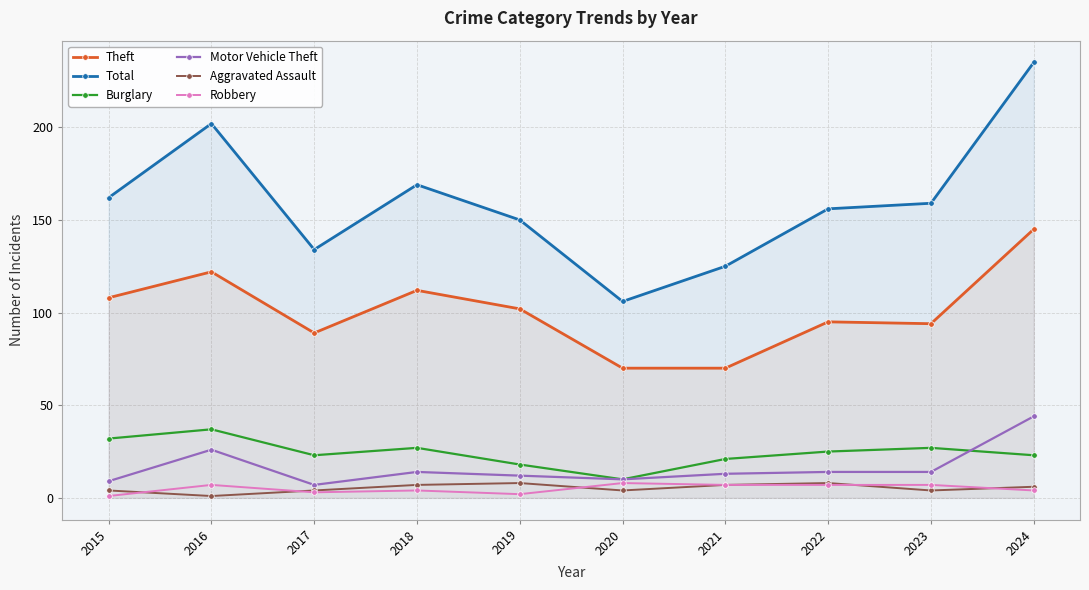

In Total, how many points are lower than both neighbors (excluding endpoints)?

2